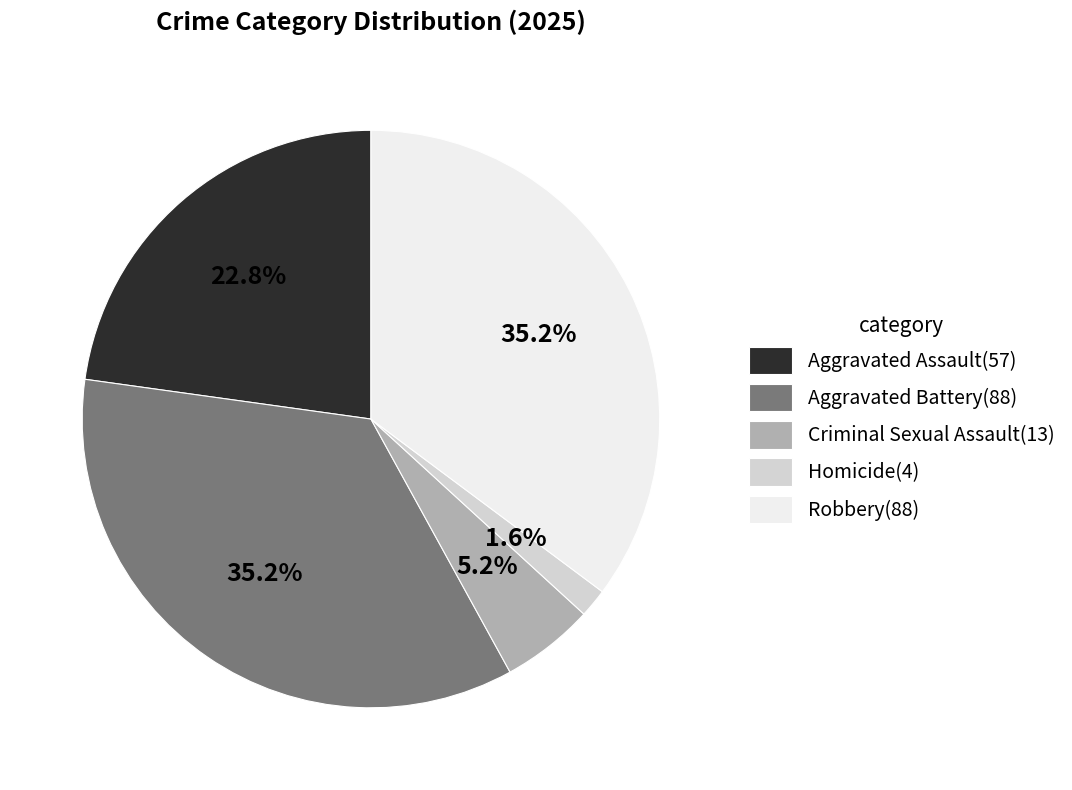

To the nearest percent, what is the combined percentage of Criminal Sexual Assault and Aggravated Battery?

40%